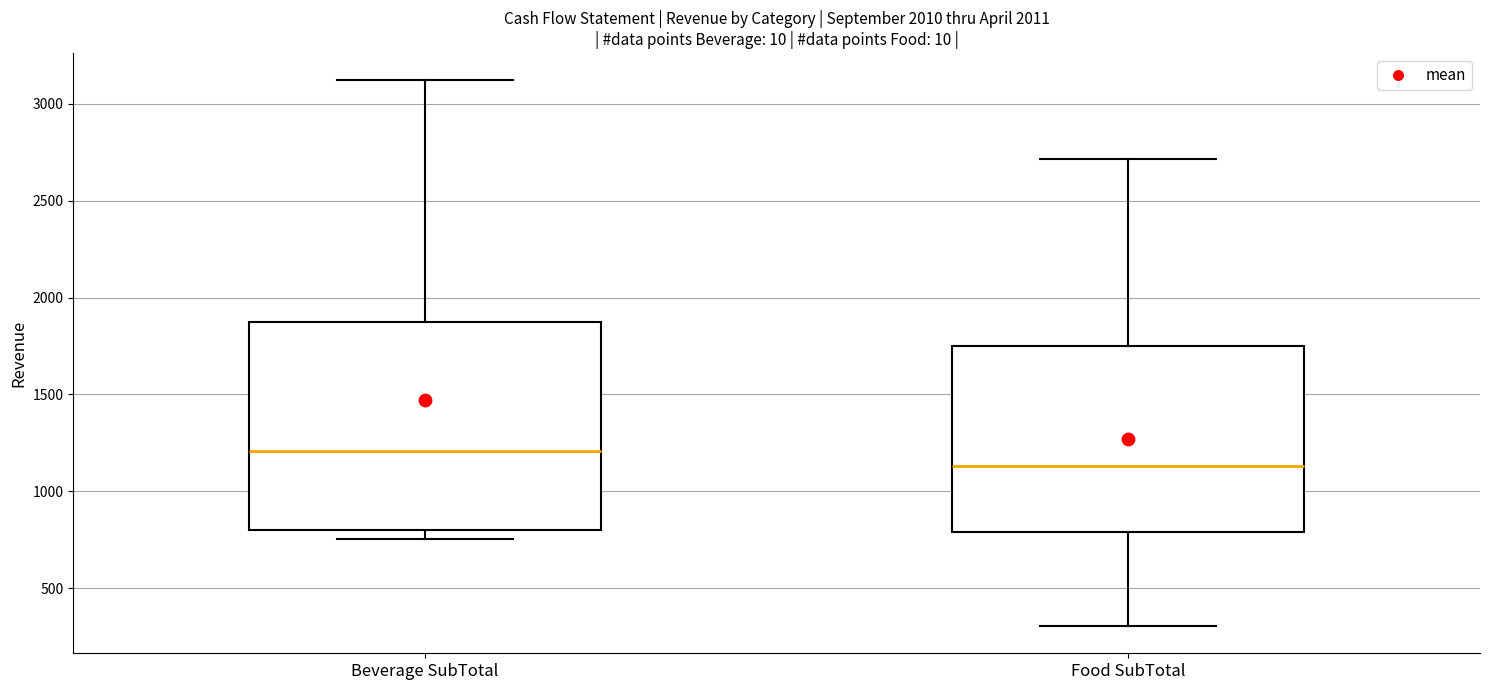

Which box is the tallest, from its lower edge to its upper edge?

Beverage SubTotal